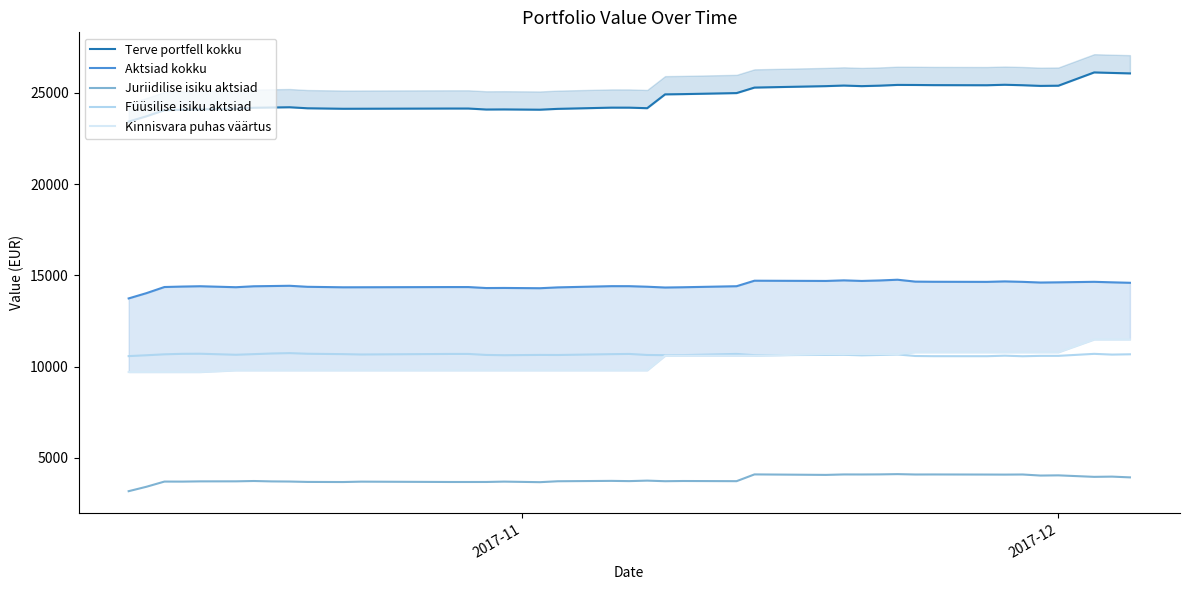

True or false: Füüsilise isiku aktsiad and Juriidilise isiku aktsiad cross at least once.

False